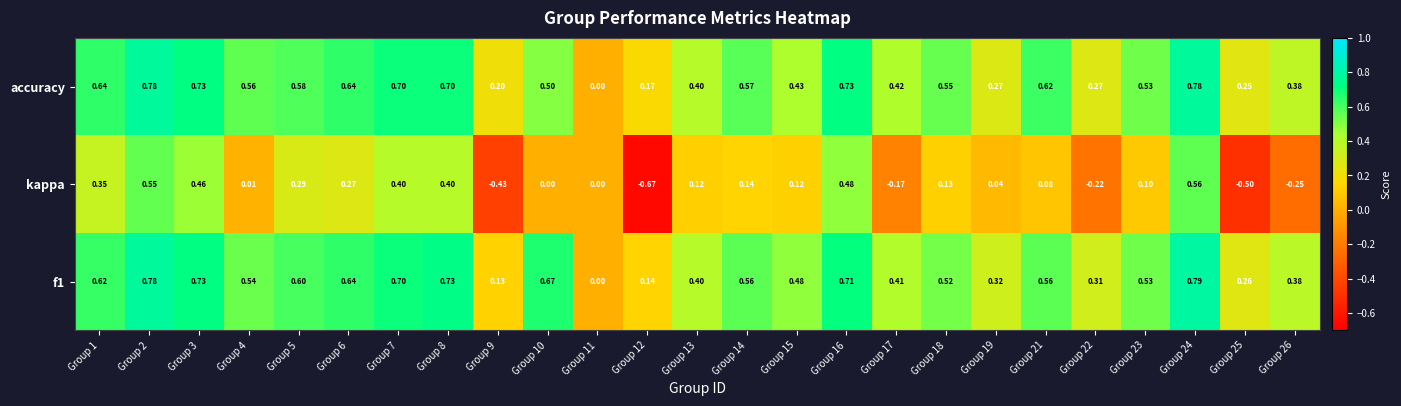

Which series changed the most between Group 21 and Group 22?

accuracy